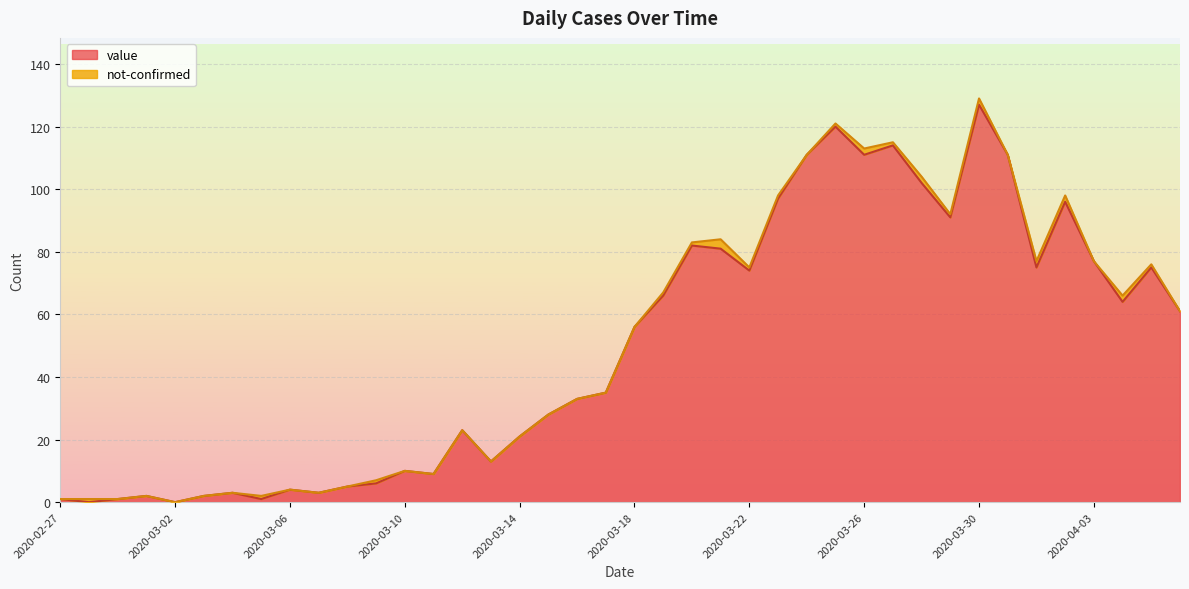

Rank the categories by value from lowest to highest.

2020-02-28, 2020-03-02, 2020-02-27, 2020-02-29, 2020-03-05, 2020-03-01, 2020-03-03, 2020-03-04, 2020-03-07, 2020-03-06, 2020-03-08, 2020-03-09, 2020-03-11, 2020-03-10, 2020-03-13, 2020-03-14, 2020-03-12, 2020-03-15, 2020-03-16, 2020-03-17, 2020-03-18, 2020-04-06, 2020-04-04, 2020-03-19, 2020-03-22, 2020-04-01, 2020-04-05, 2020-04-03, 2020-03-21, 2020-03-20, 2020-03-29, 2020-04-02, 2020-03-23, 2020-03-28, 2020-03-24, 2020-03-26, 2020-03-31, 2020-03-27, 2020-03-25, 2020-03-30